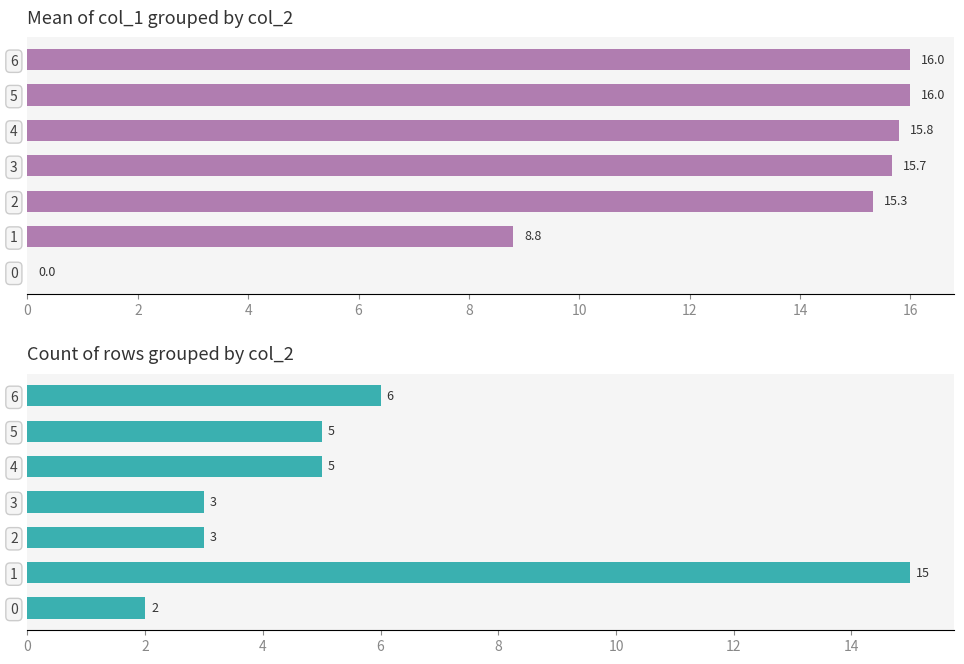

What is the minimum value for Count col_2?

2.0